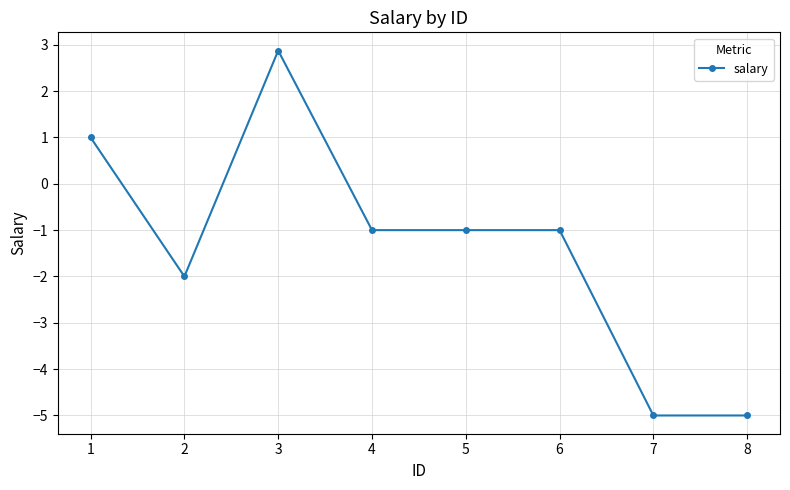

How many values are below zero?

6